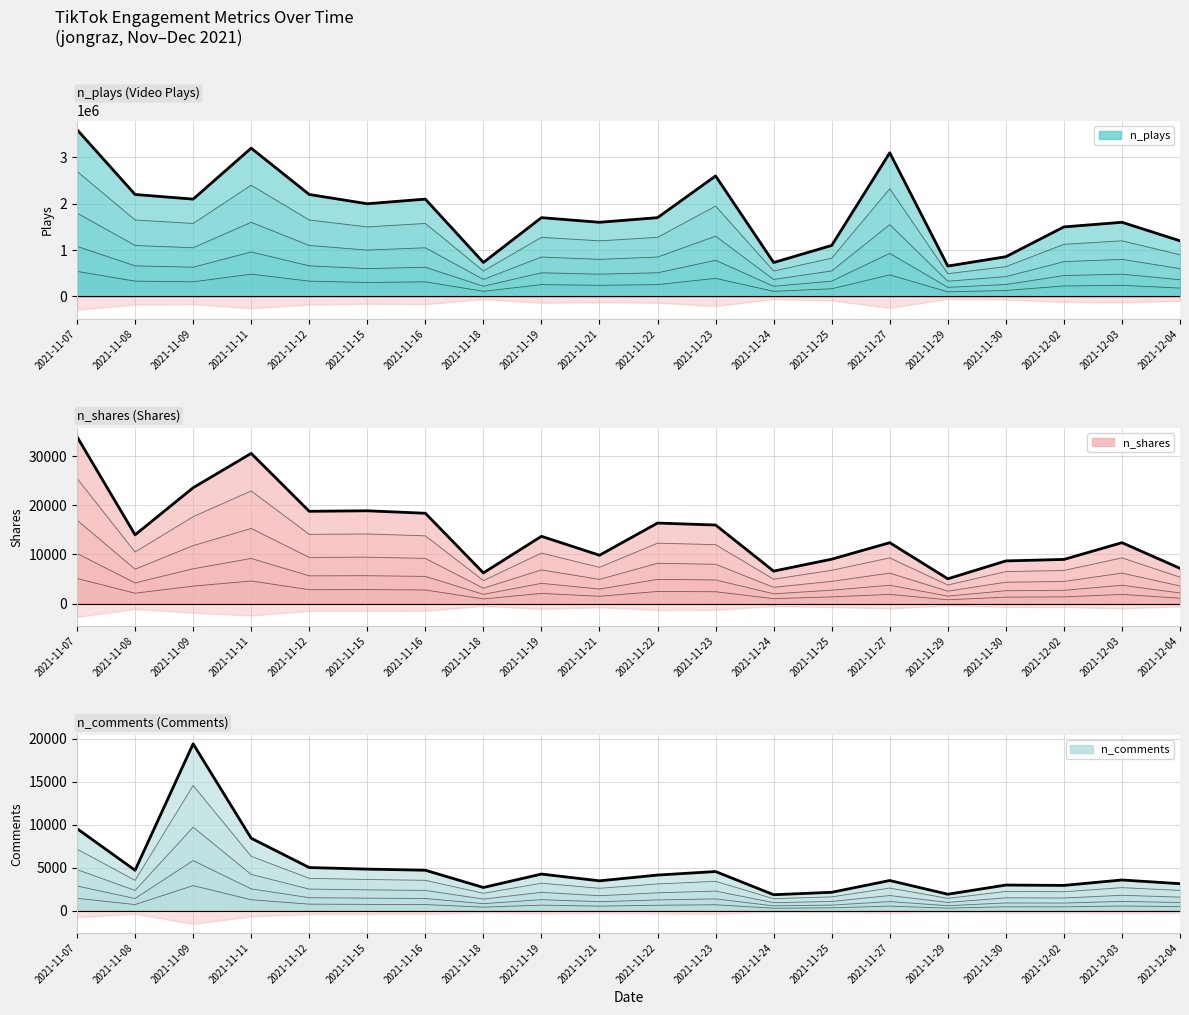

Rank the series by their maximum value, from lowest to highest.

n_comments, n_shares, n_plays